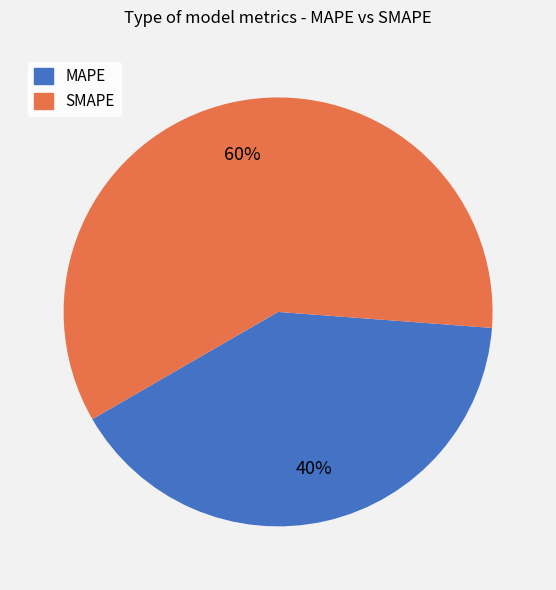

To the nearest percent, what is the combined percentage of SMAPE and MAPE?

100%